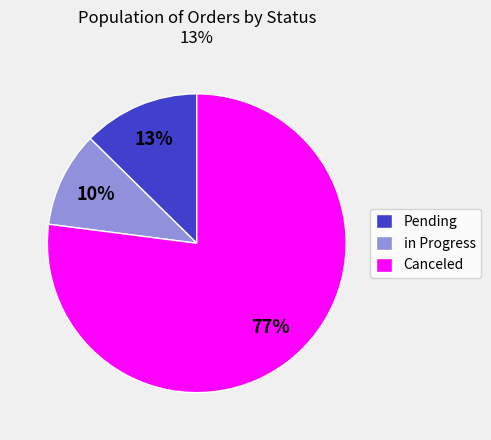

The in Progress slice represents 1% of the pie. True or false?

False